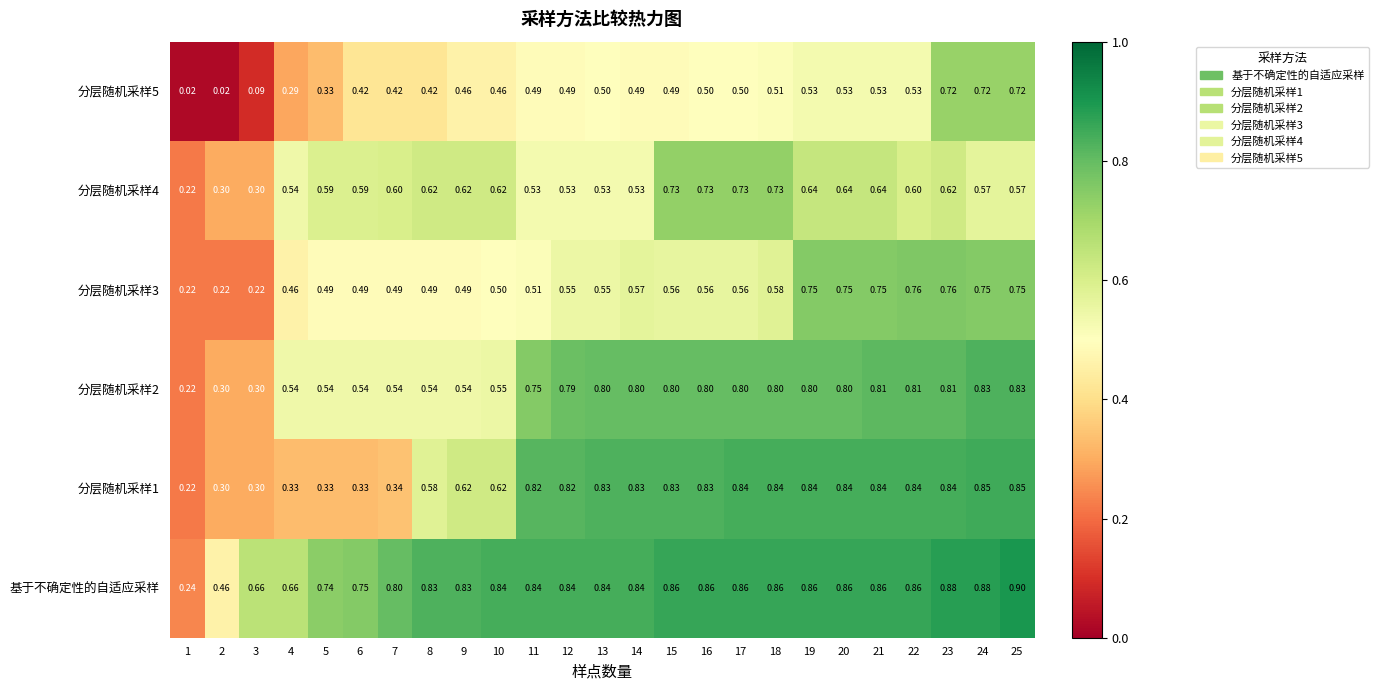

What is the total value across all series at 11?

3.9